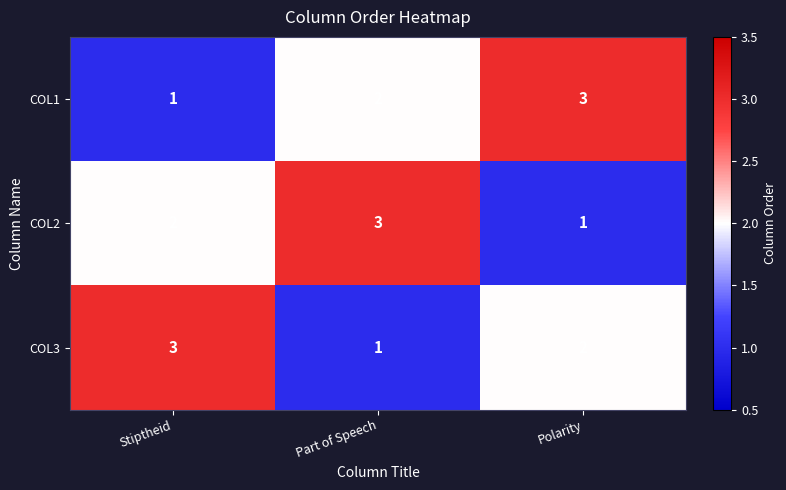

Count the COL3 values in the range 1 to 3.

3